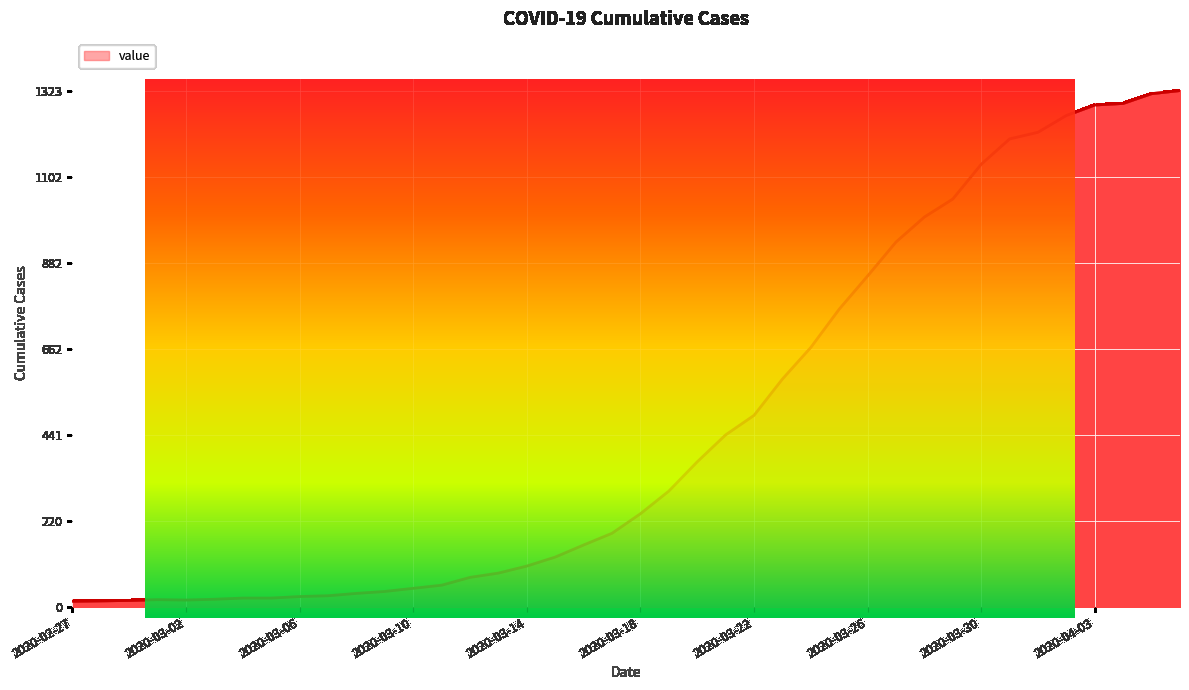

The chart shows a value of 23 at 2020-03-05. True or false?

True